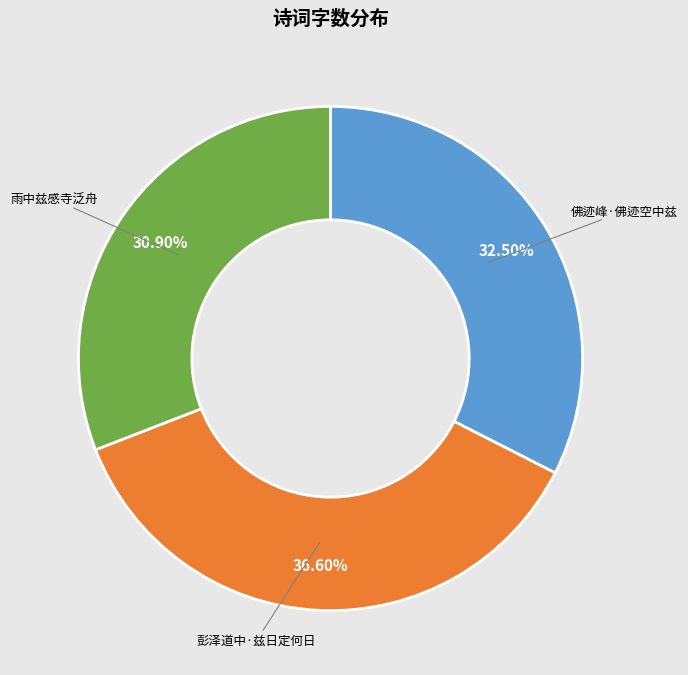

Is there any slice that represents more than half of the pie?

No